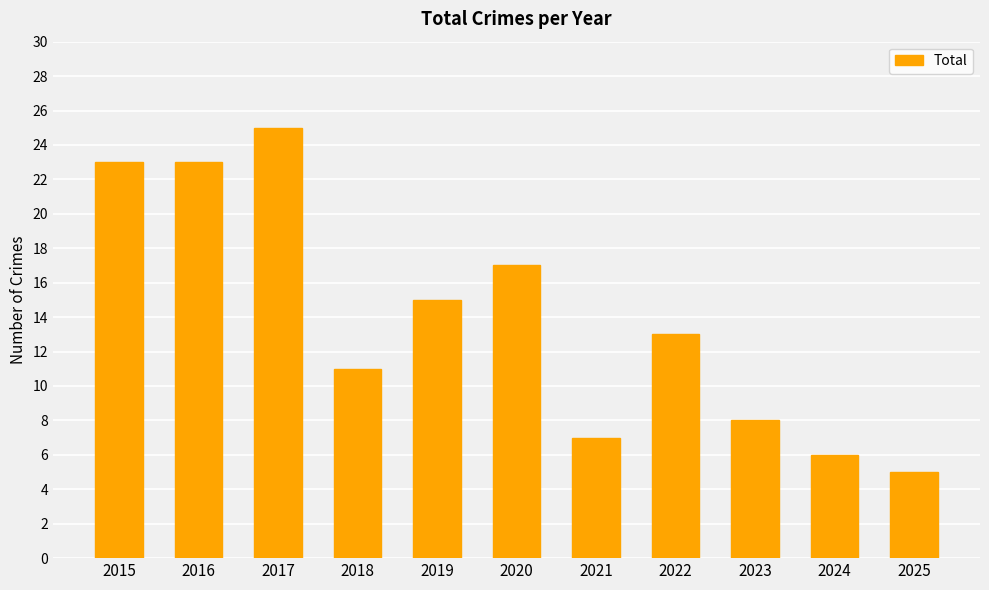

The value at 2022 is 13. True or false?

True